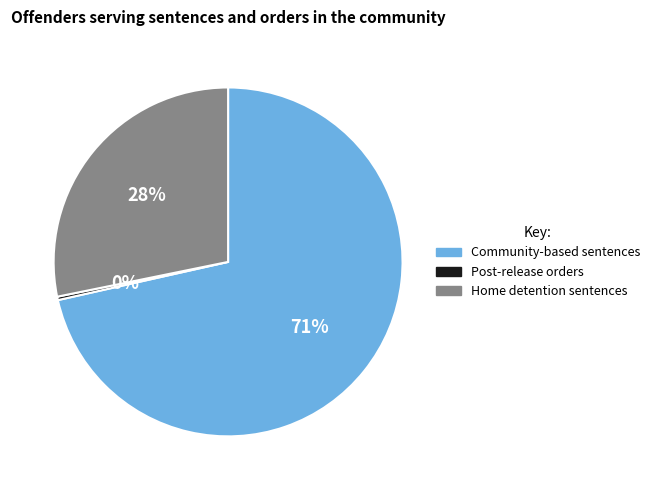

Is the sum of Community-based sentences and Post-release orders greater than half?

Yes